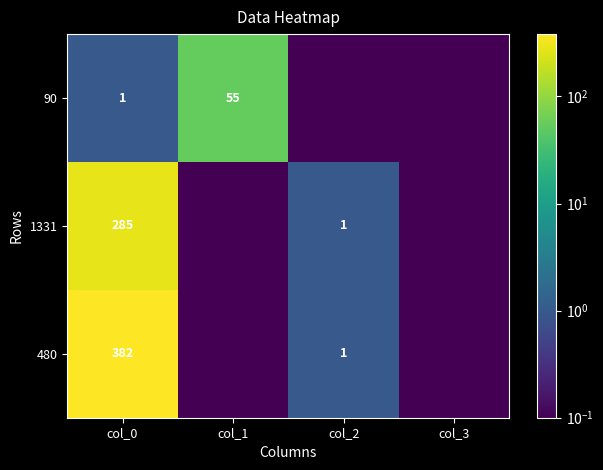

The 480 series shows 264.0 at col_0. True or false?

False